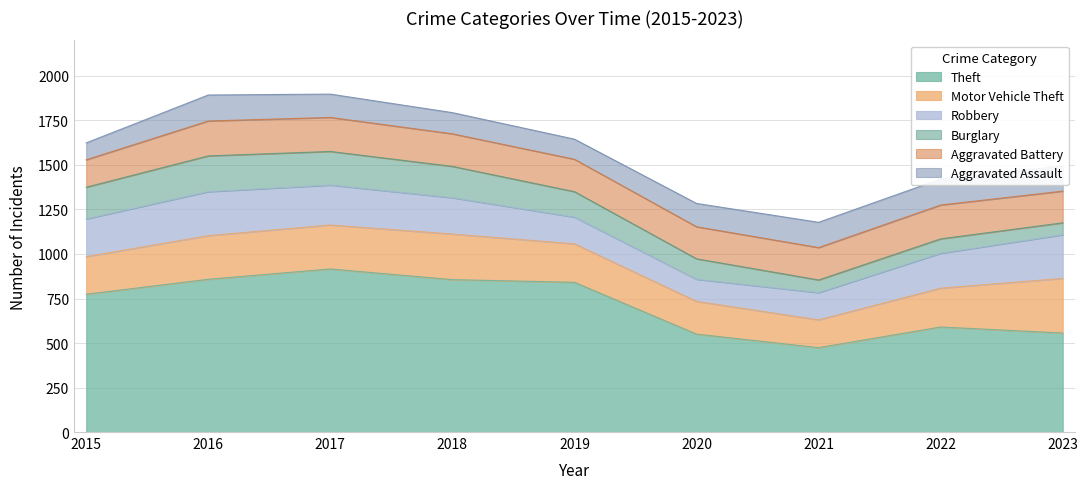

How many categories are shown in the chart?

9